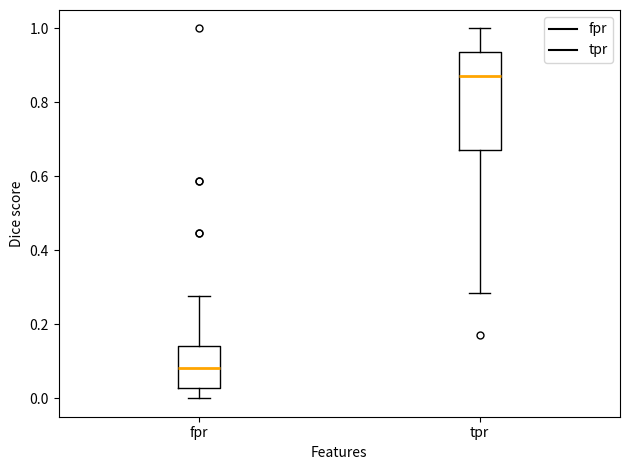

Where is the lower edge of the box for tpr on the y-axis? The values are not printed on the chart, so give them approximately, as read against the axis.

0.68